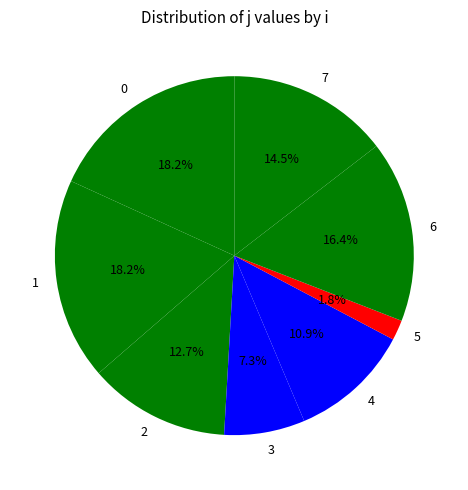

Does any single category account for the majority?

No